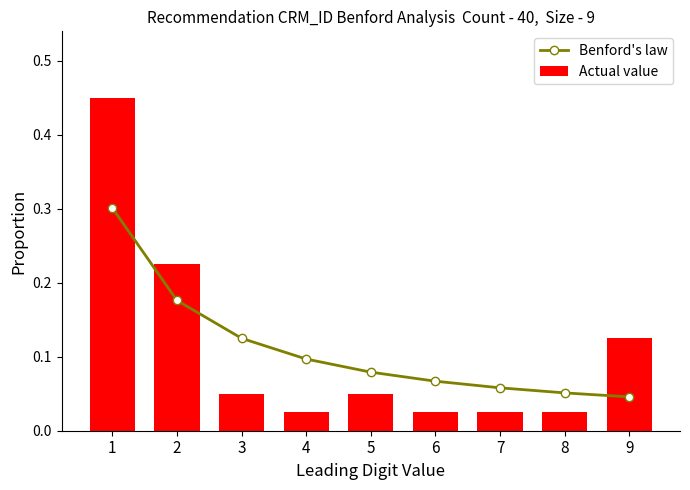

What is the average value of the Benford's law series?

0.1